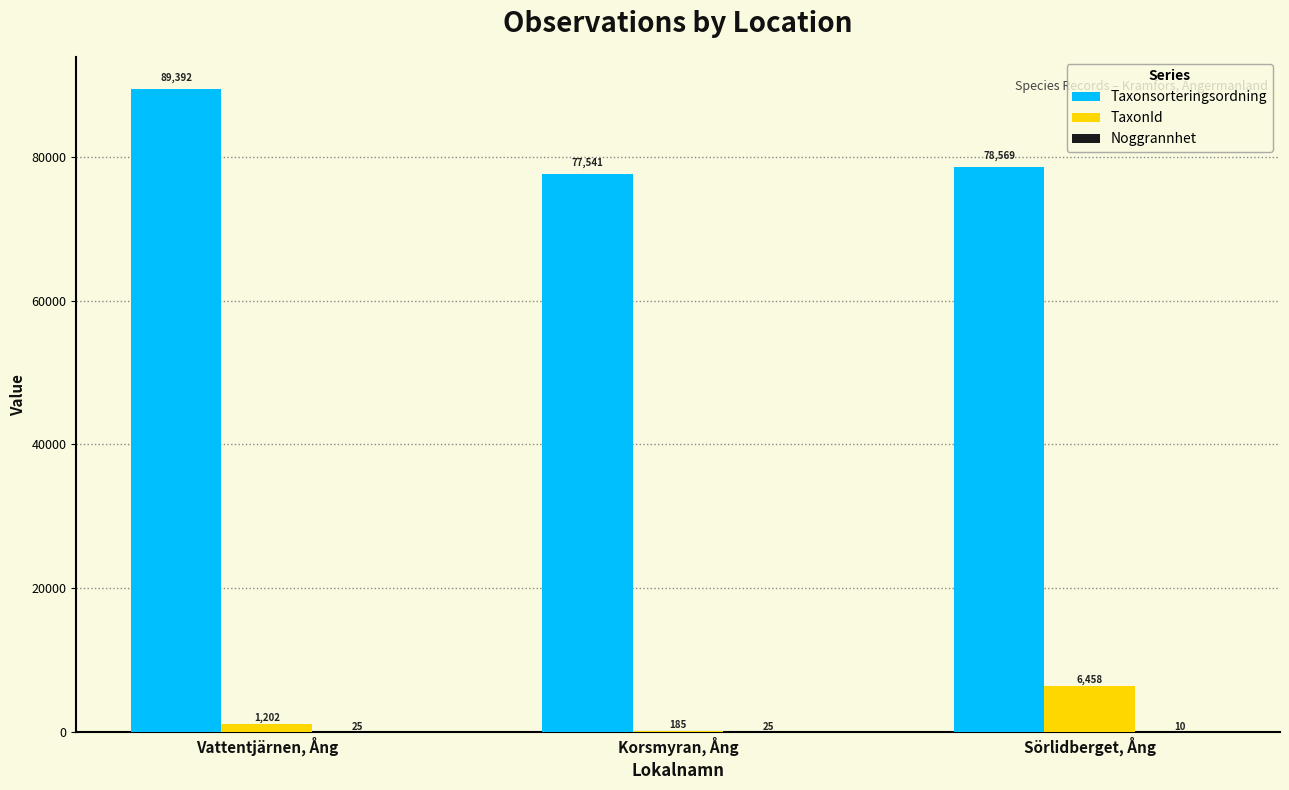

Which label corresponds to the largest value in the chart?

Vattentjärnen, Ång